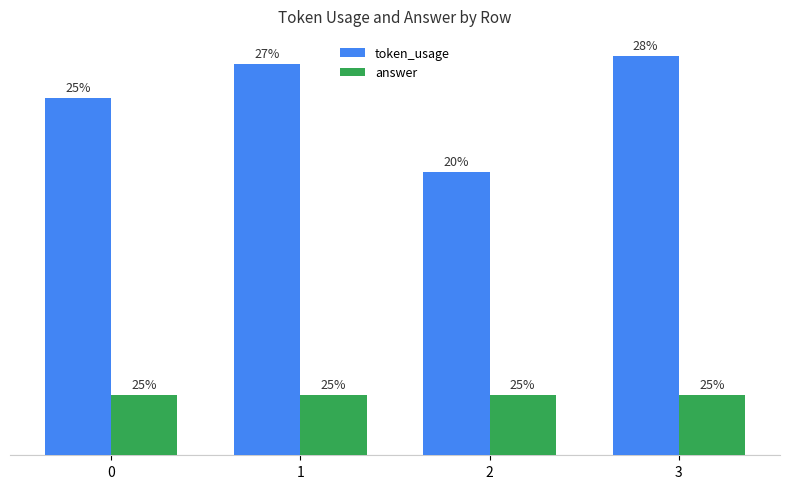

What are all the series names shown in the legend?

token_usage, answer